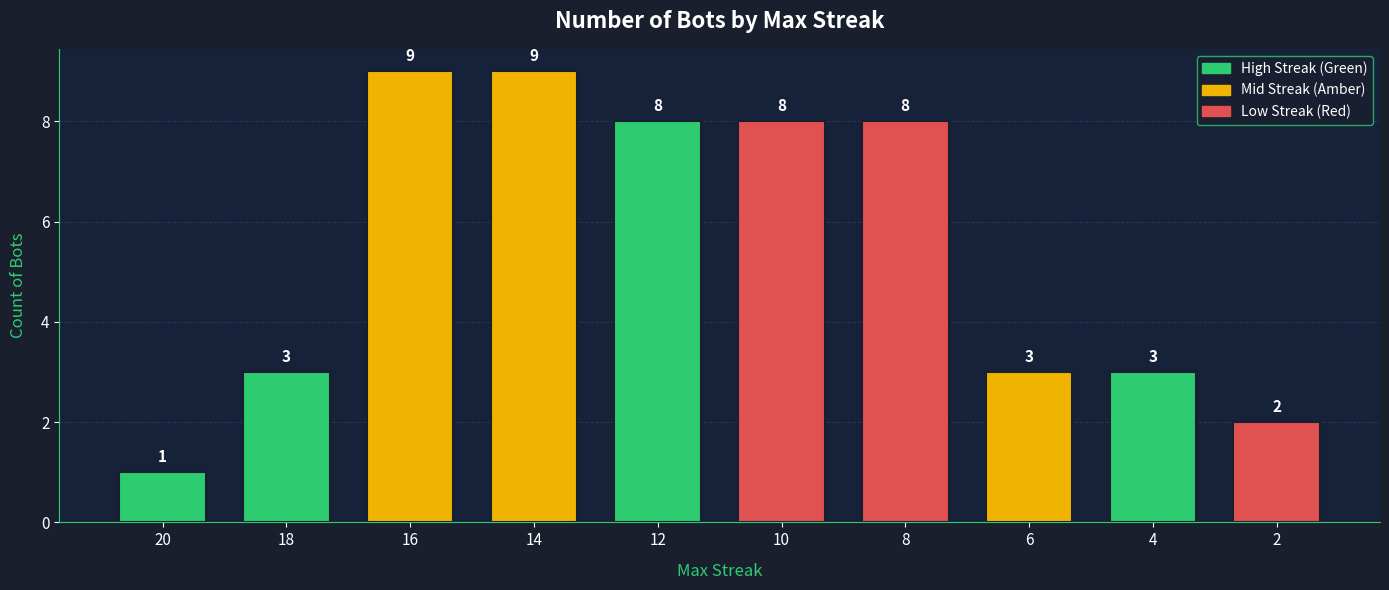

What is the average value?

5